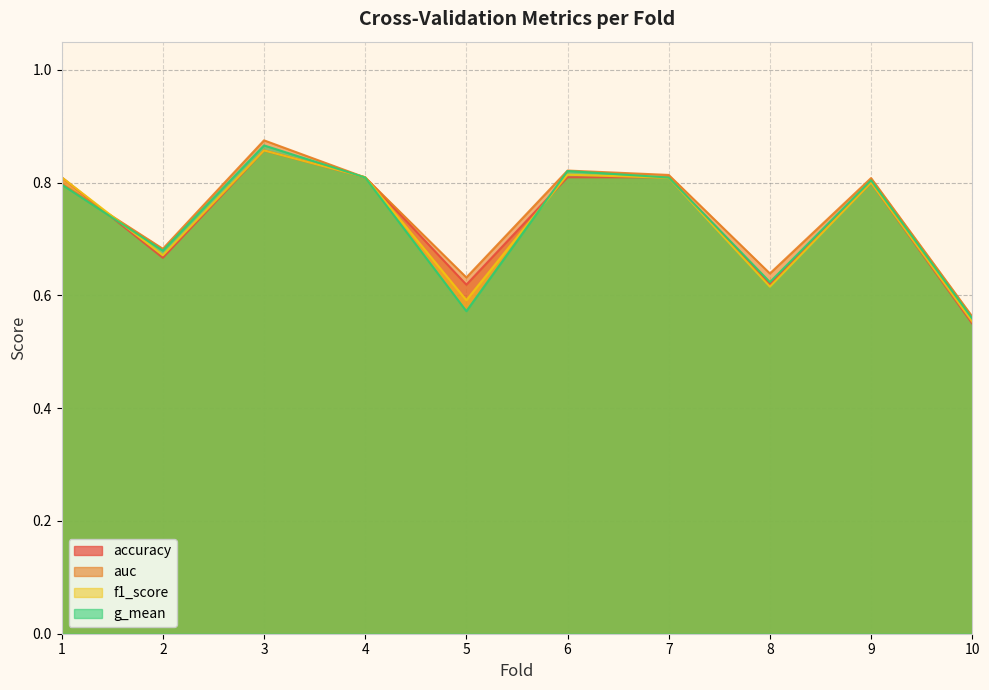

At which category is the sum across all series the highest?

3